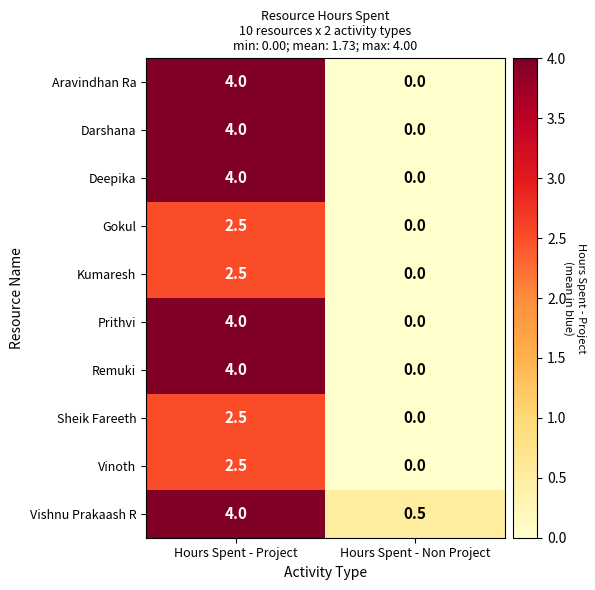

What is the maximum value shown in the chart?

4.0